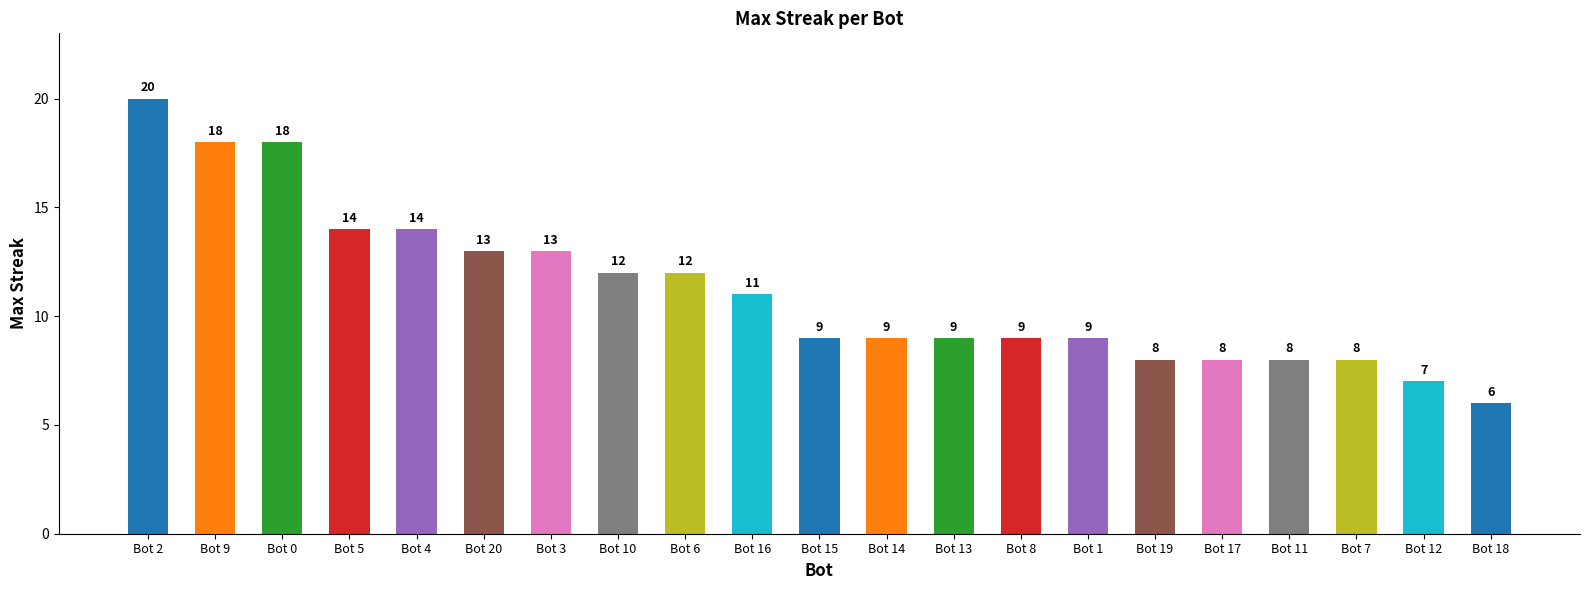

Which label corresponds to the largest value in the chart?

Bot 2